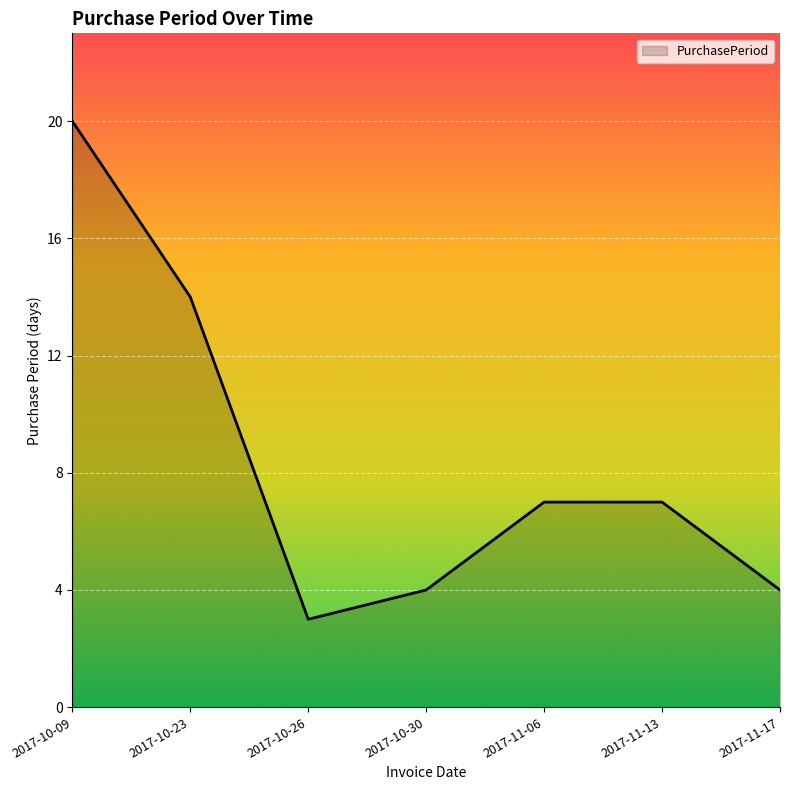

What position from the left is 2017-10-23?

2